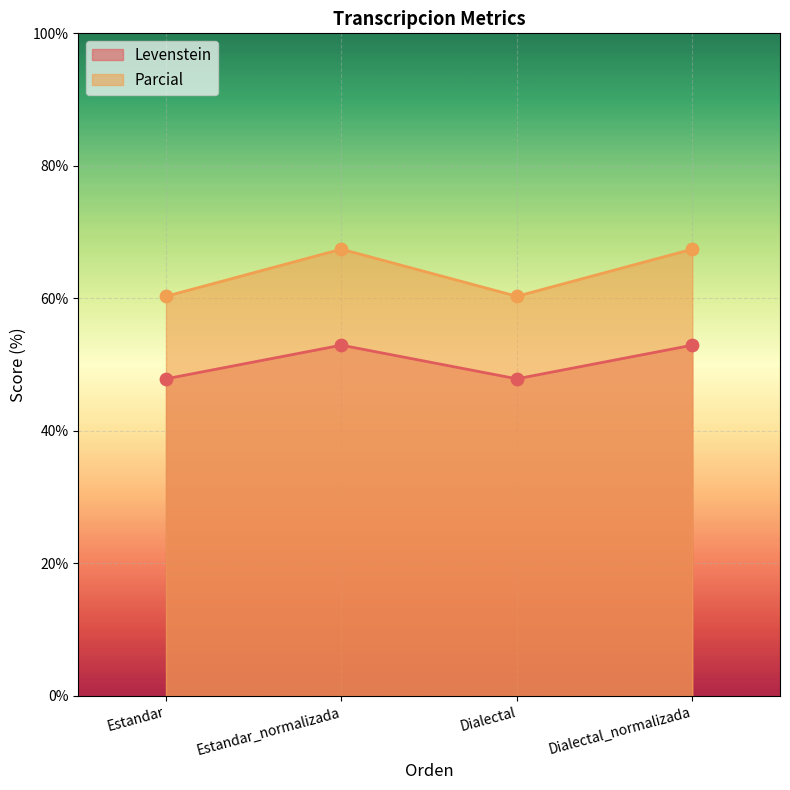

Is the value of Levenstein at Dialectal_normalizada greater than the value of Parcial at Estandar_normalizada?

No